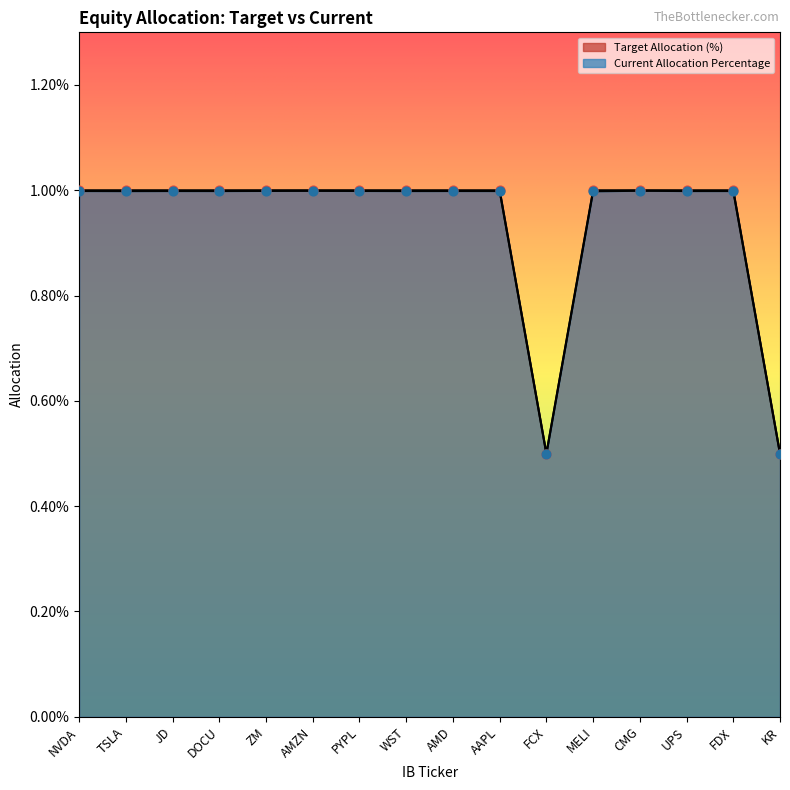

Which series contains the highest Y value?

Target Allocation (%)